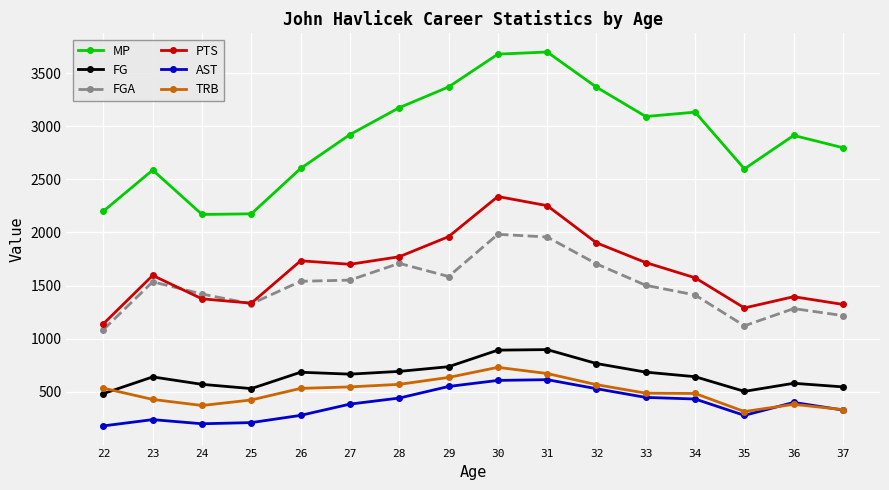

How many values in the PTS series are below 1700?

8